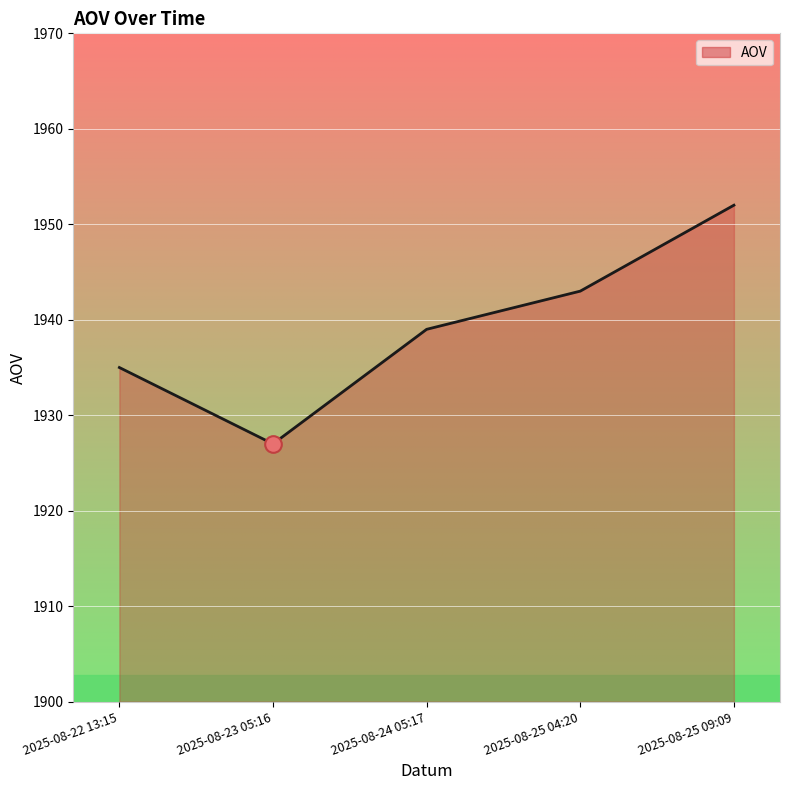

The chart shows a value of 1935 at 2025-08-22 13:15. True or false?

True